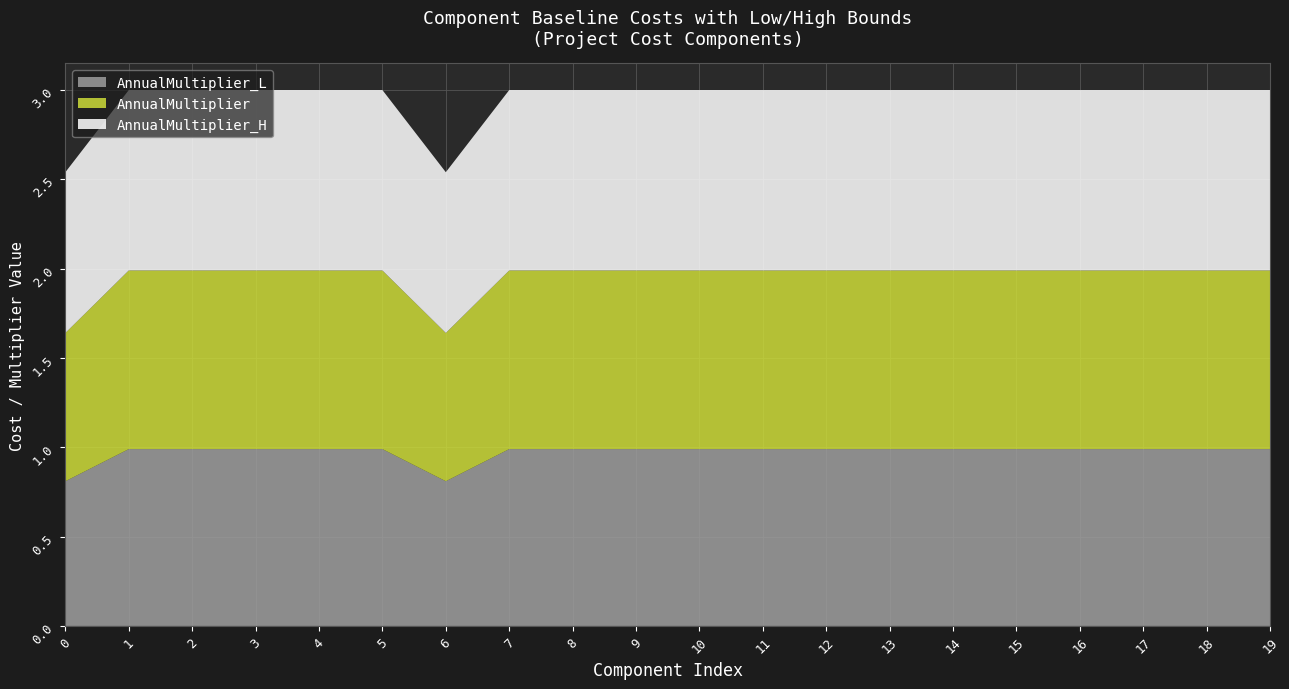

What is the total value across all series at 16?

3.0